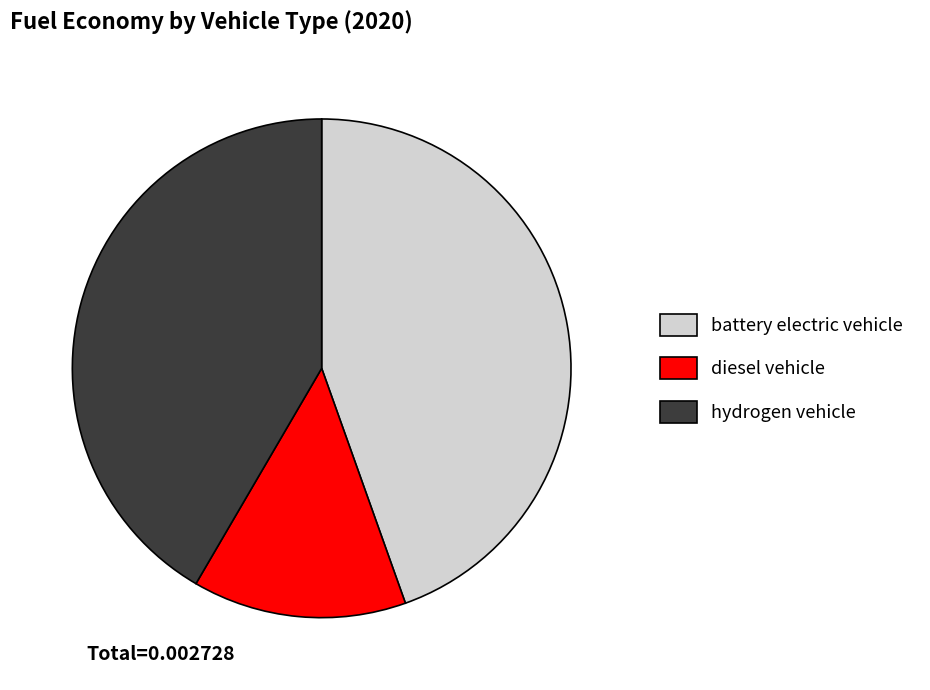

Rank the categories by value from lowest to highest.

diesel vehicle, hydrogen vehicle, battery electric vehicle